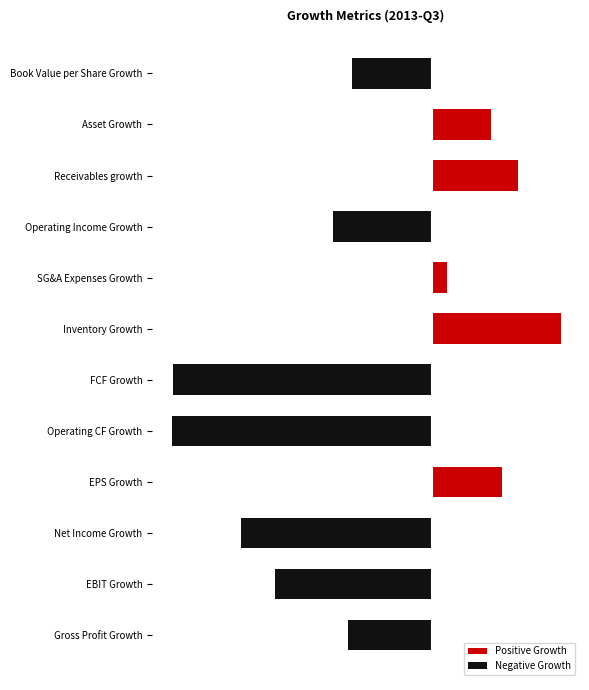

Between FCF Growth and Receivables growth, which series saw the biggest shift?

Negative Growth